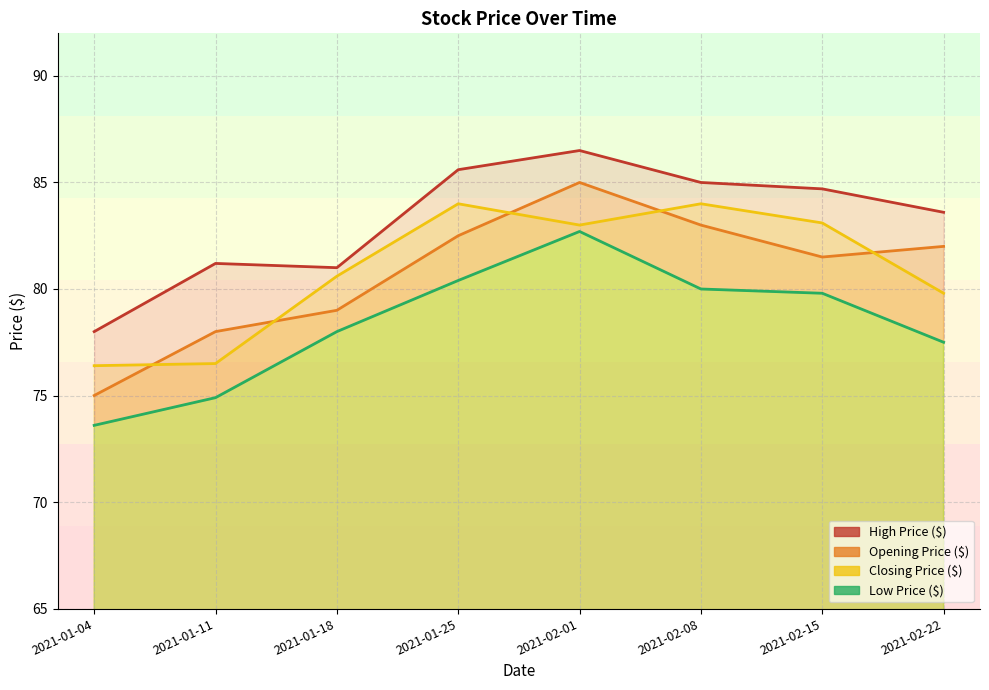

Reading left to right, what are all the values shown in this chart?

Opening Price ($): 2021-01-04=75.0	2021-01-11=78.0	2021-01-18=79.0	2021-01-25=82.5	2021-02-01=85.0	2021-02-08=83.0	2021-02-15=81.5	2021-02-22=82.0
High Price ($): 2021-01-04=78.0	2021-01-11=81.2	2021-01-18=81.0	2021-01-25=85.6	2021-02-01=86.5	2021-02-08=85.0	2021-02-15=84.7	2021-02-22=83.6
Low Price ($): 2021-01-04=73.6	2021-01-11=74.9	2021-01-18=78.0	2021-01-25=80.4	2021-02-01=82.7	2021-02-08=80.0	2021-02-15=79.8	2021-02-22=77.5
Closing Price ($): 2021-01-04=76.4	2021-01-11=76.5	2021-01-18=80.6	2021-01-25=84.0	2021-02-01=83.0	2021-02-08=84.0	2021-02-15=83.1	2021-02-22=79.8